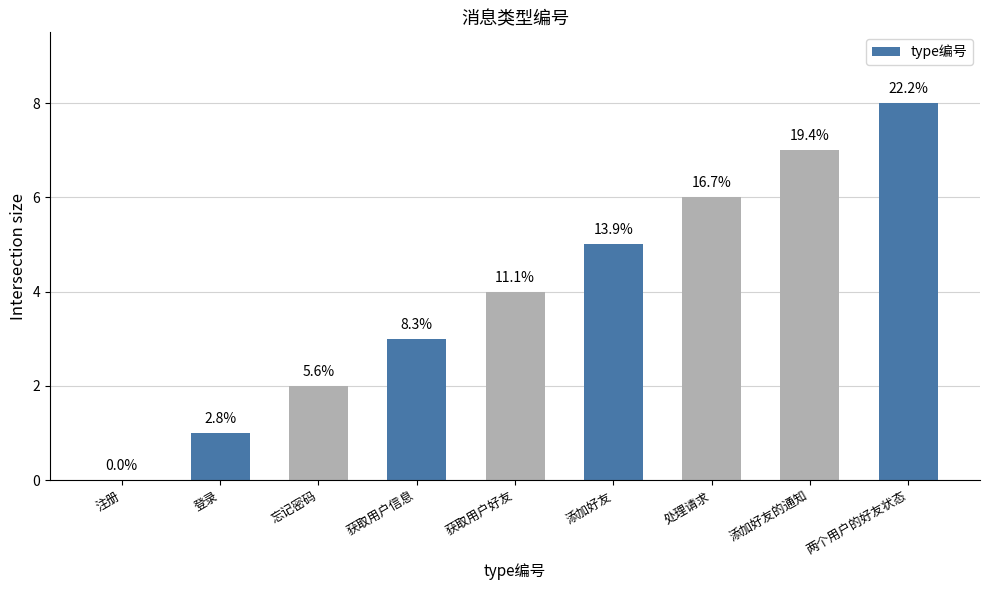

Does the chart contain stacked bars?

No